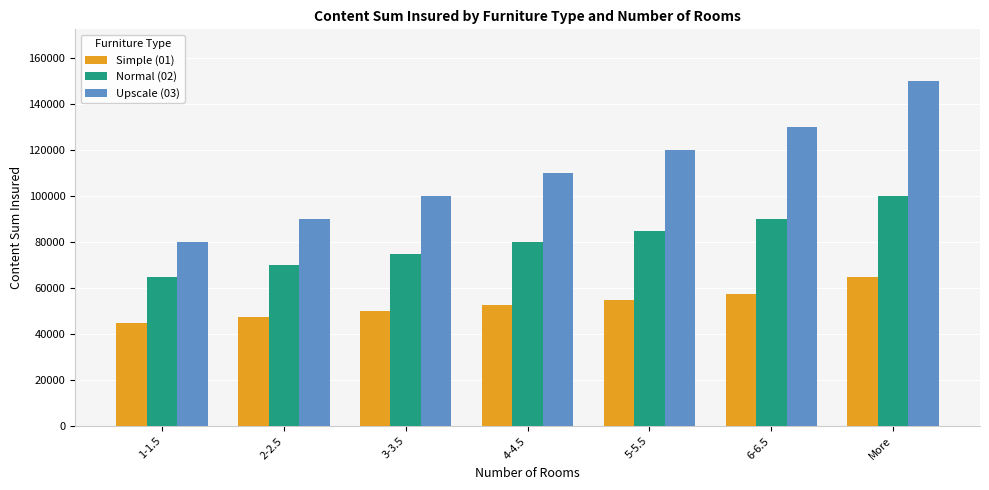

What is the difference between the highest and lowest values at 1-1.5?

35000